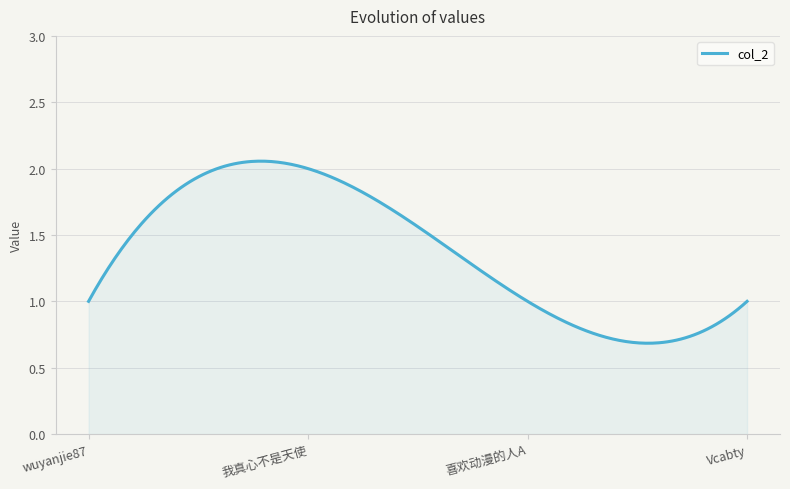

Does the chart display data point markers on the line(s)?

No